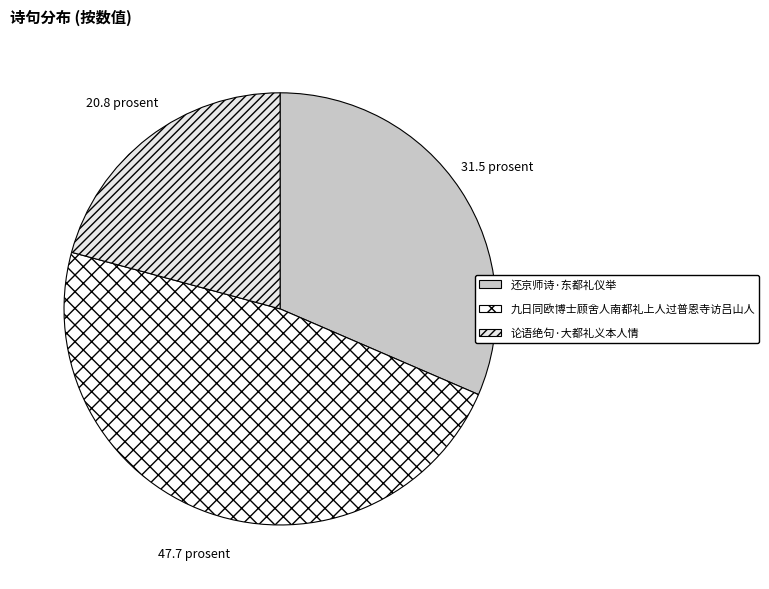

Is the sum of 论语绝句·大都礼义本人情 and 还京师诗·东都礼仪举 greater than half?

Yes